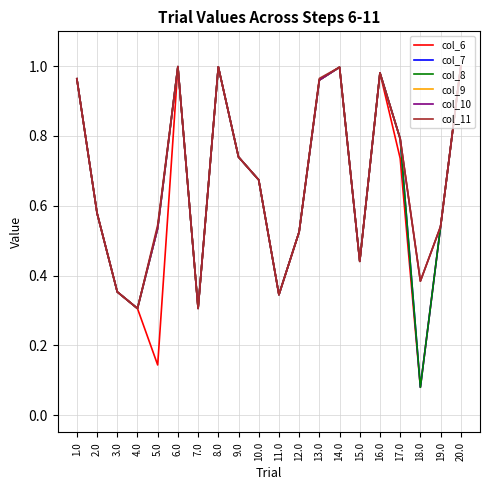

At which category is the sum across all series the highest?

20.0